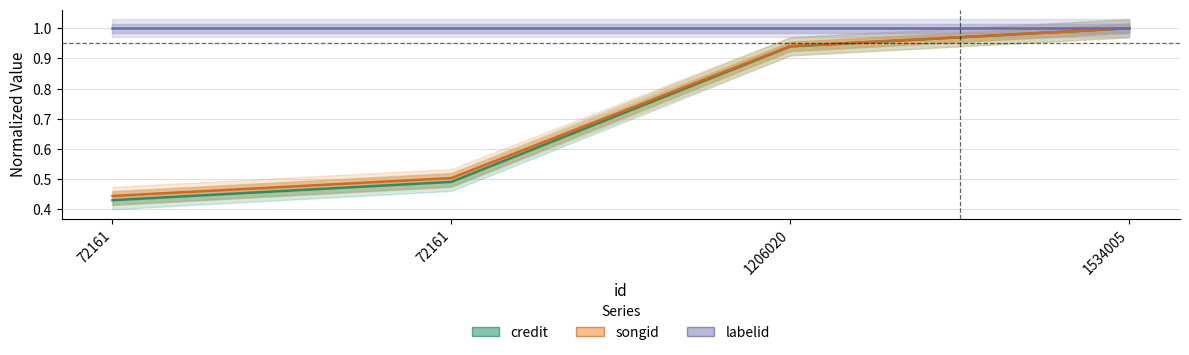

The credit series shows 0.9 at 1206020. True or false?

True